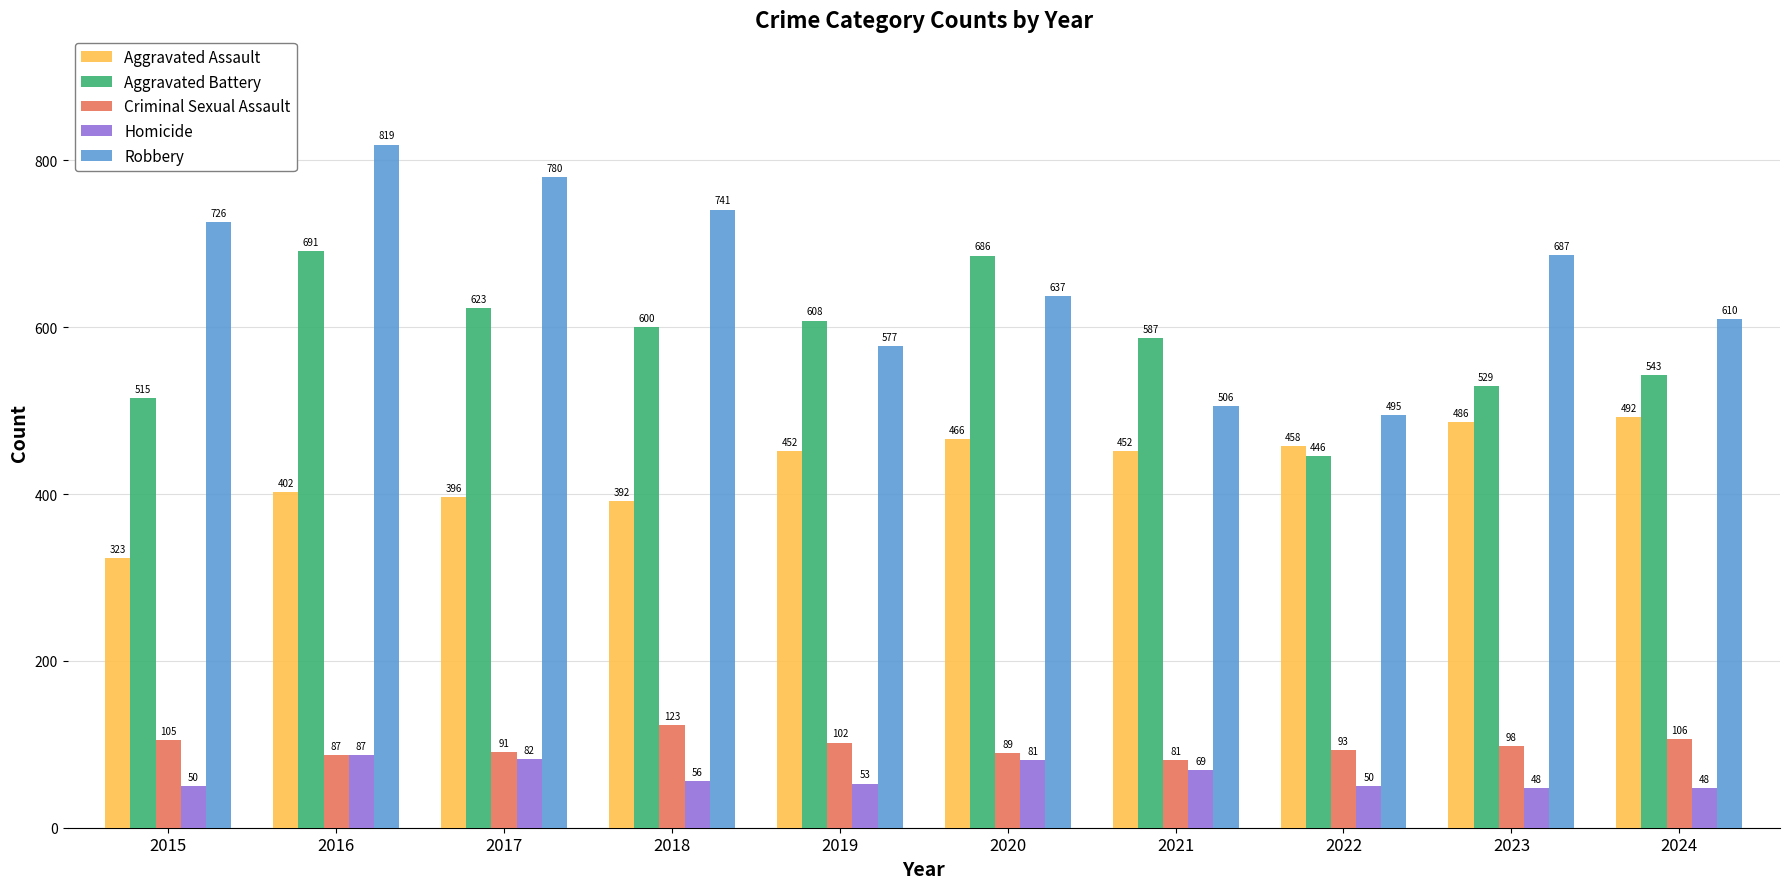

What is the maximum value shown in the chart?

819